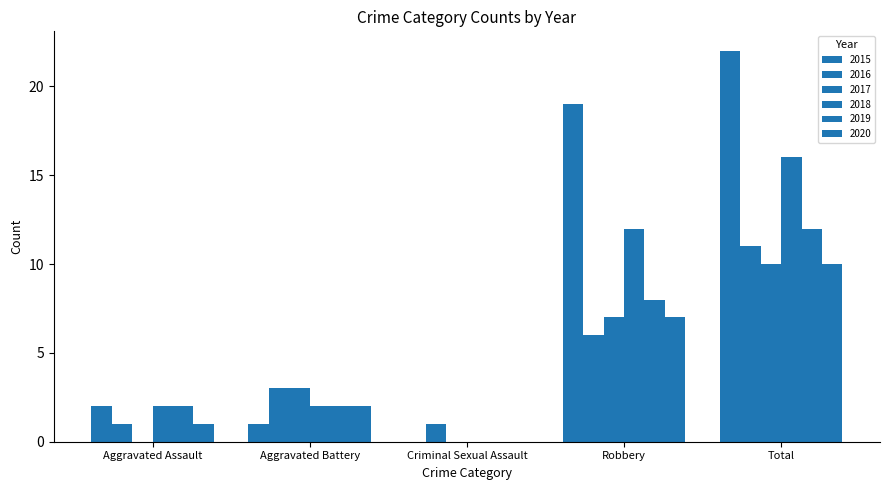

List the series in order of their peak value, lowest first.

2017, 2020, 2016, 2019, 2018, 2015